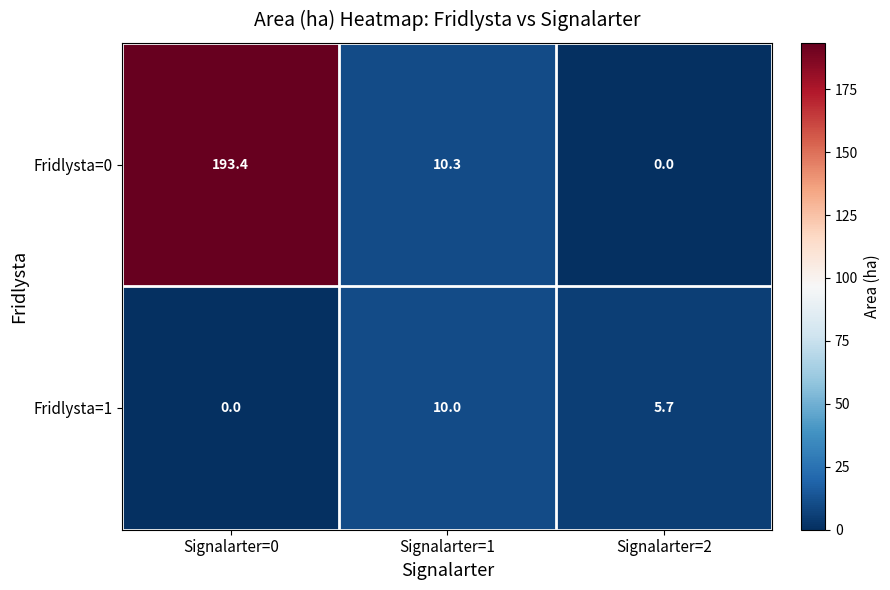

The value of Fridlysta=0 at Signalarter=0 is 193.4. True or false?

True